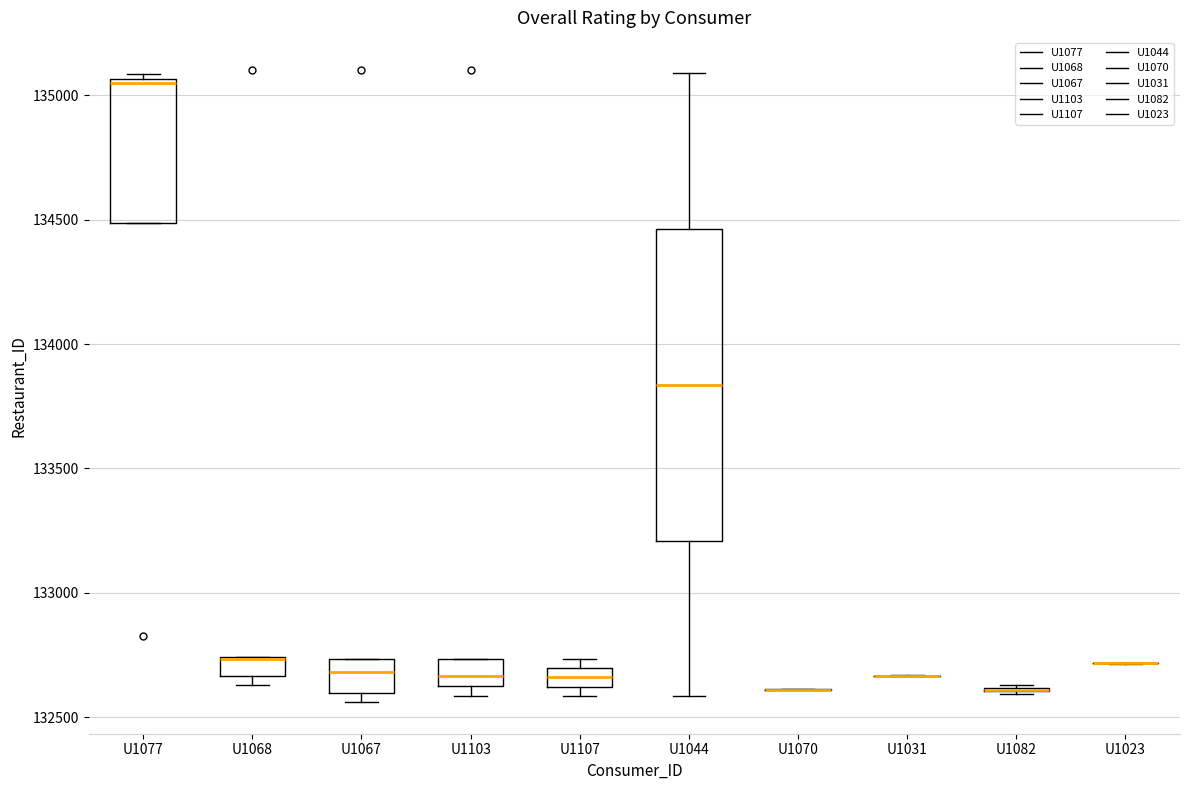

Where is the lower edge of the box for U1044 on the y-axis? The values are not printed on the chart, so give them approximately, as read against the axis.

133200